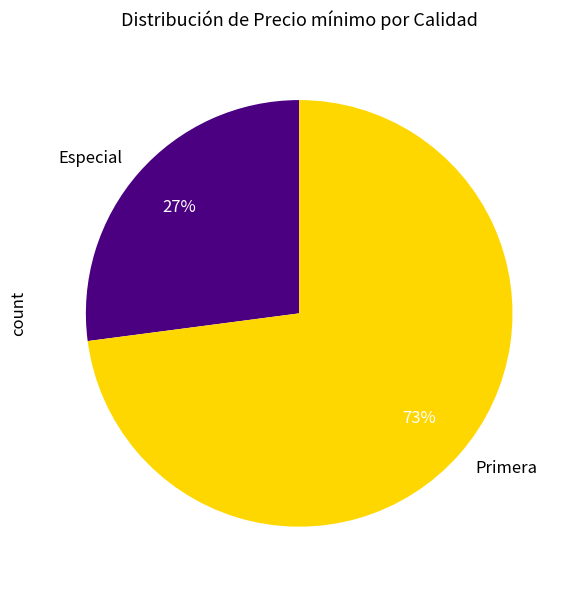

Which slice is the smallest?

Especial